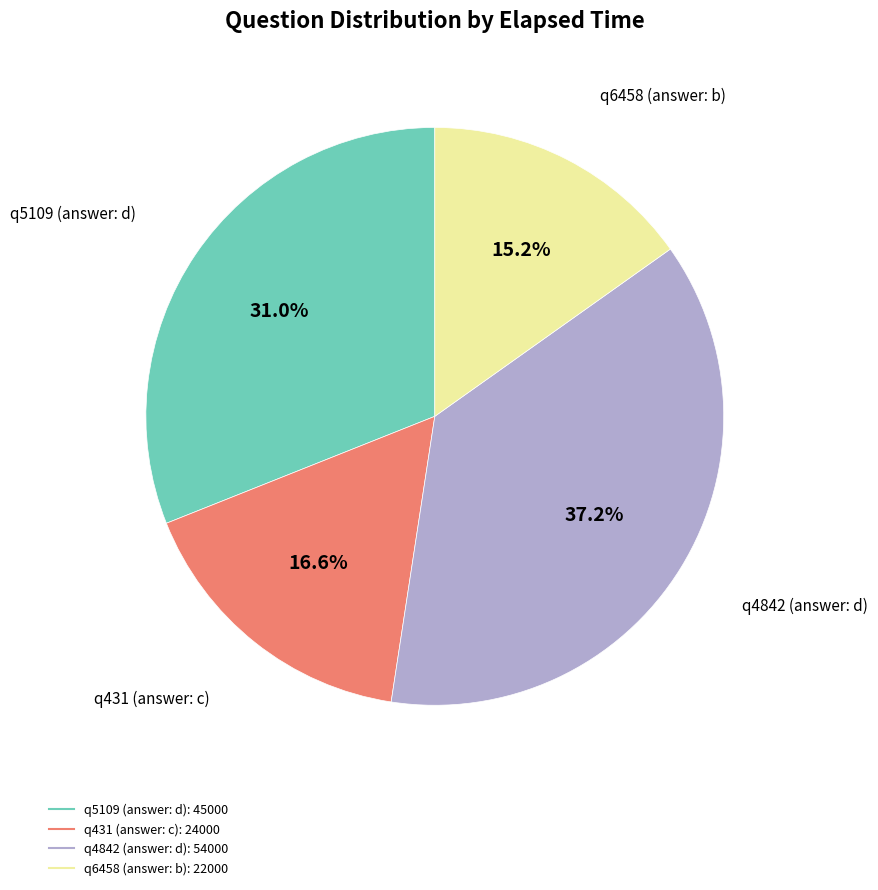

To the nearest percent, what percentage of the pie is q5109 (answer: d)?

31%